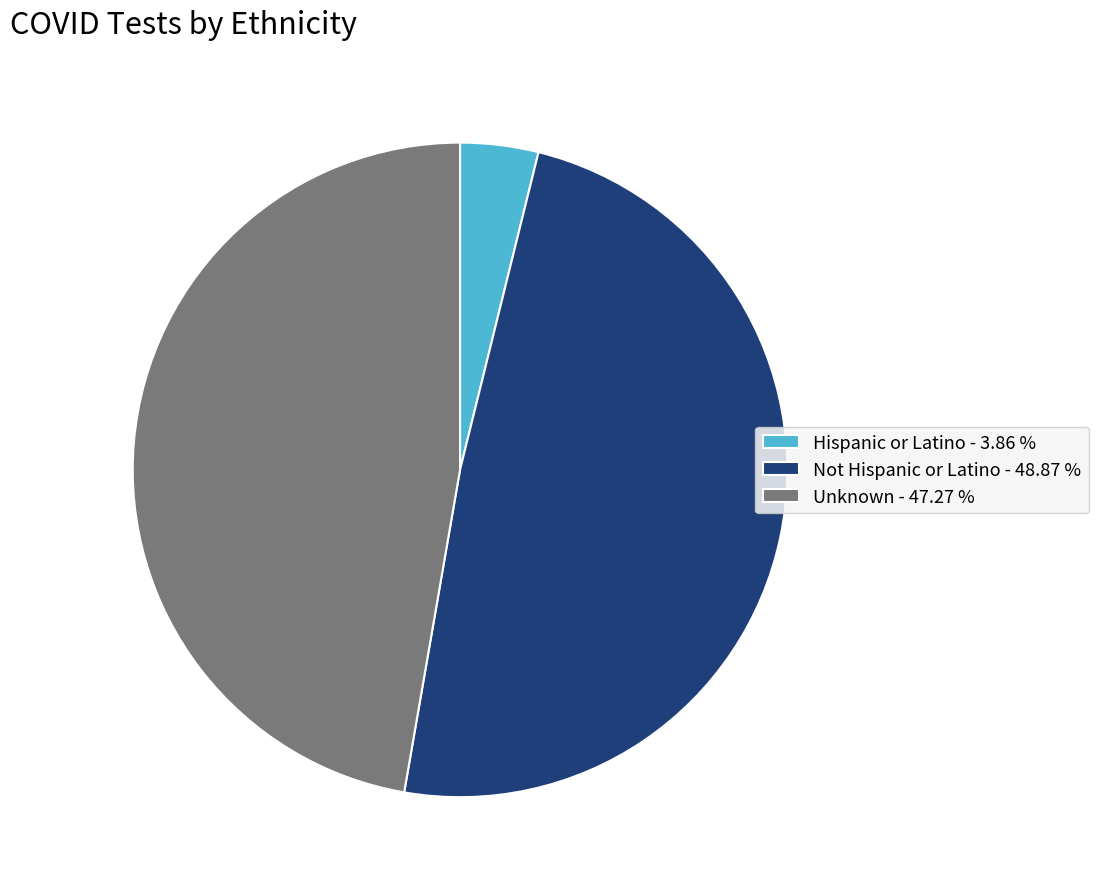

Between Not Hispanic or Latino - 48.87 % and Unknown - 47.27 %, which is larger?

Not Hispanic or Latino - 48.87 %